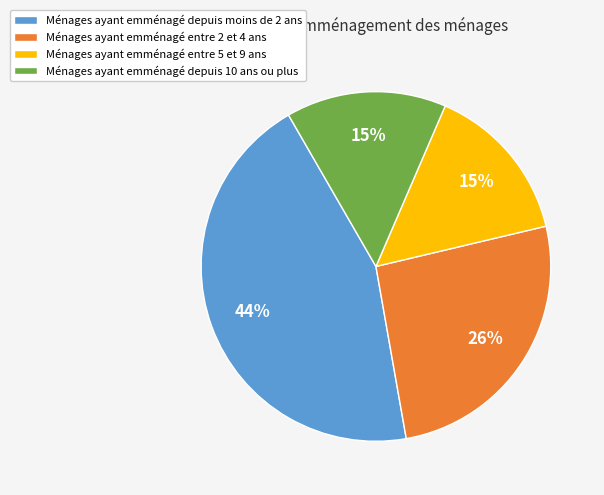

Which category has the biggest portion of the pie?

Ménages ayant emménagé depuis moins de 2 ans